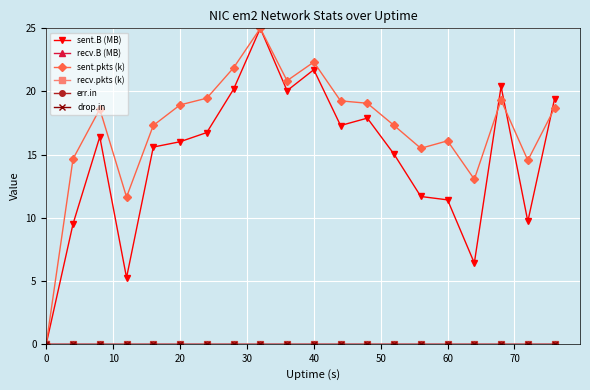

Does the chart have visible grid lines?

Yes